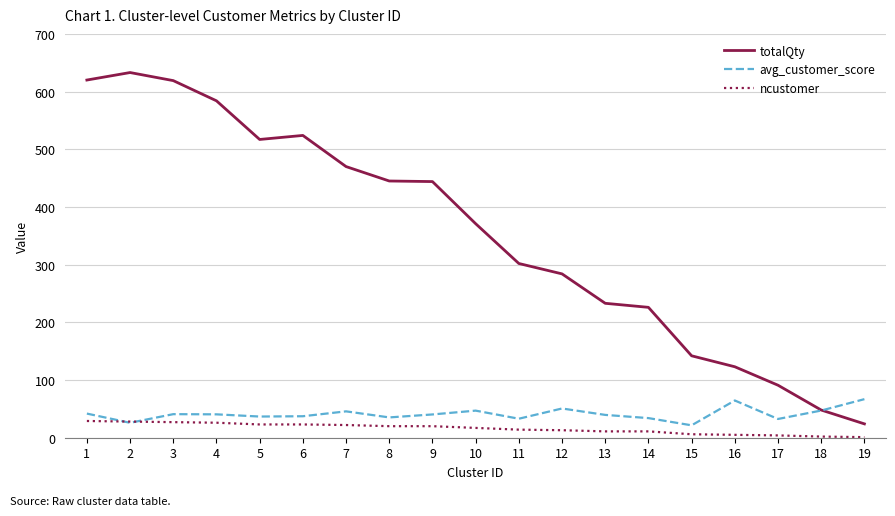

What is the spread (max minus min) of values at 6?

501.0